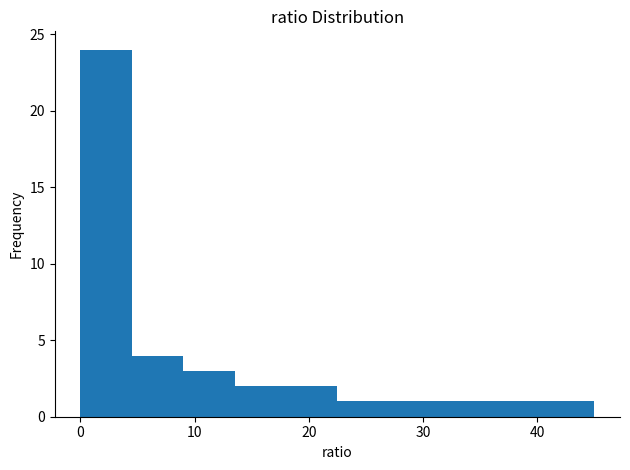

Which range on the x-axis has the tallest bar?

0.0 to 4.5